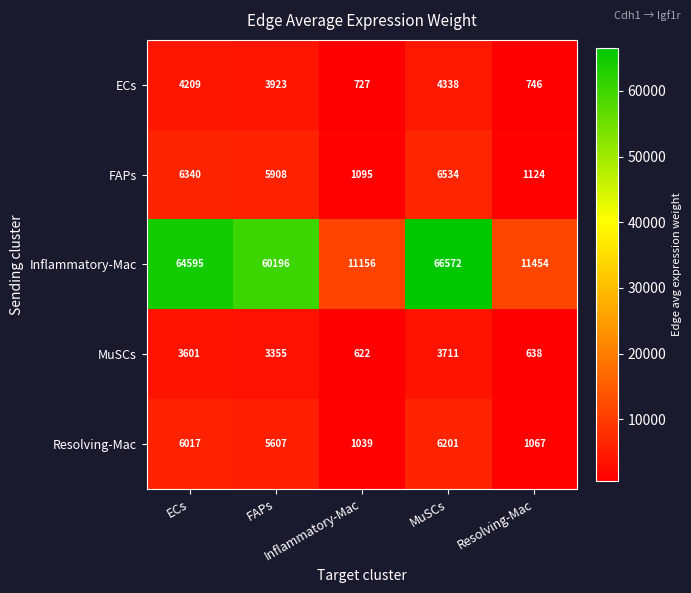

Rank the series at ECs from lowest to highest value.

MuSCs, ECs, Resolving-Mac, FAPs, Inflammatory-Mac